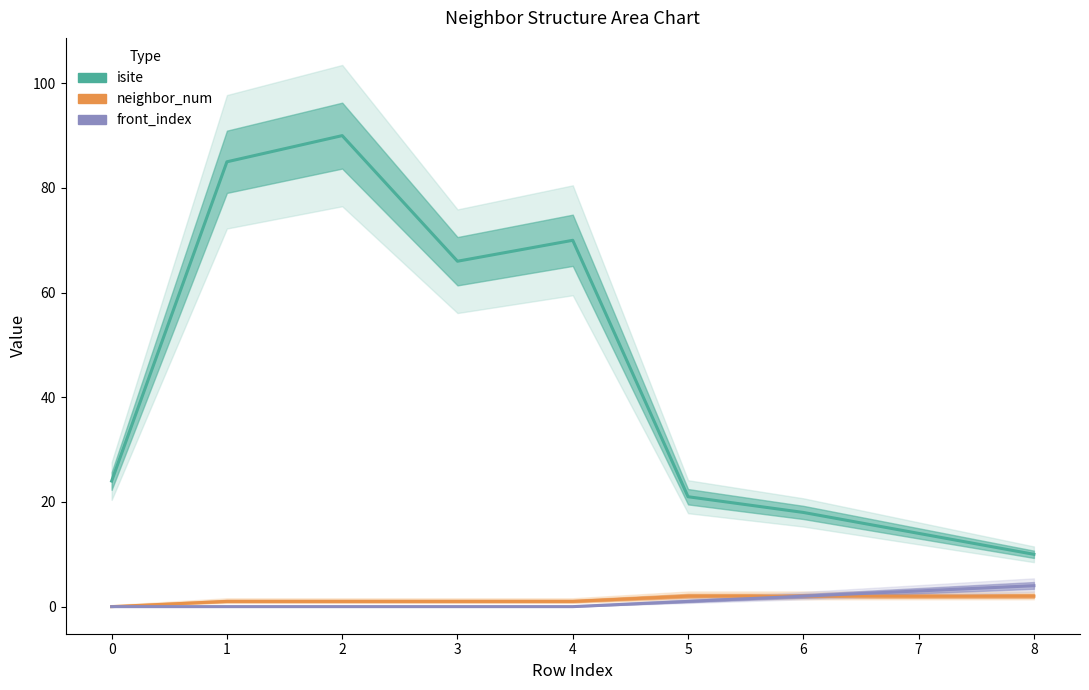

True or false: isite has more than 0 points higher than both neighbors.

True